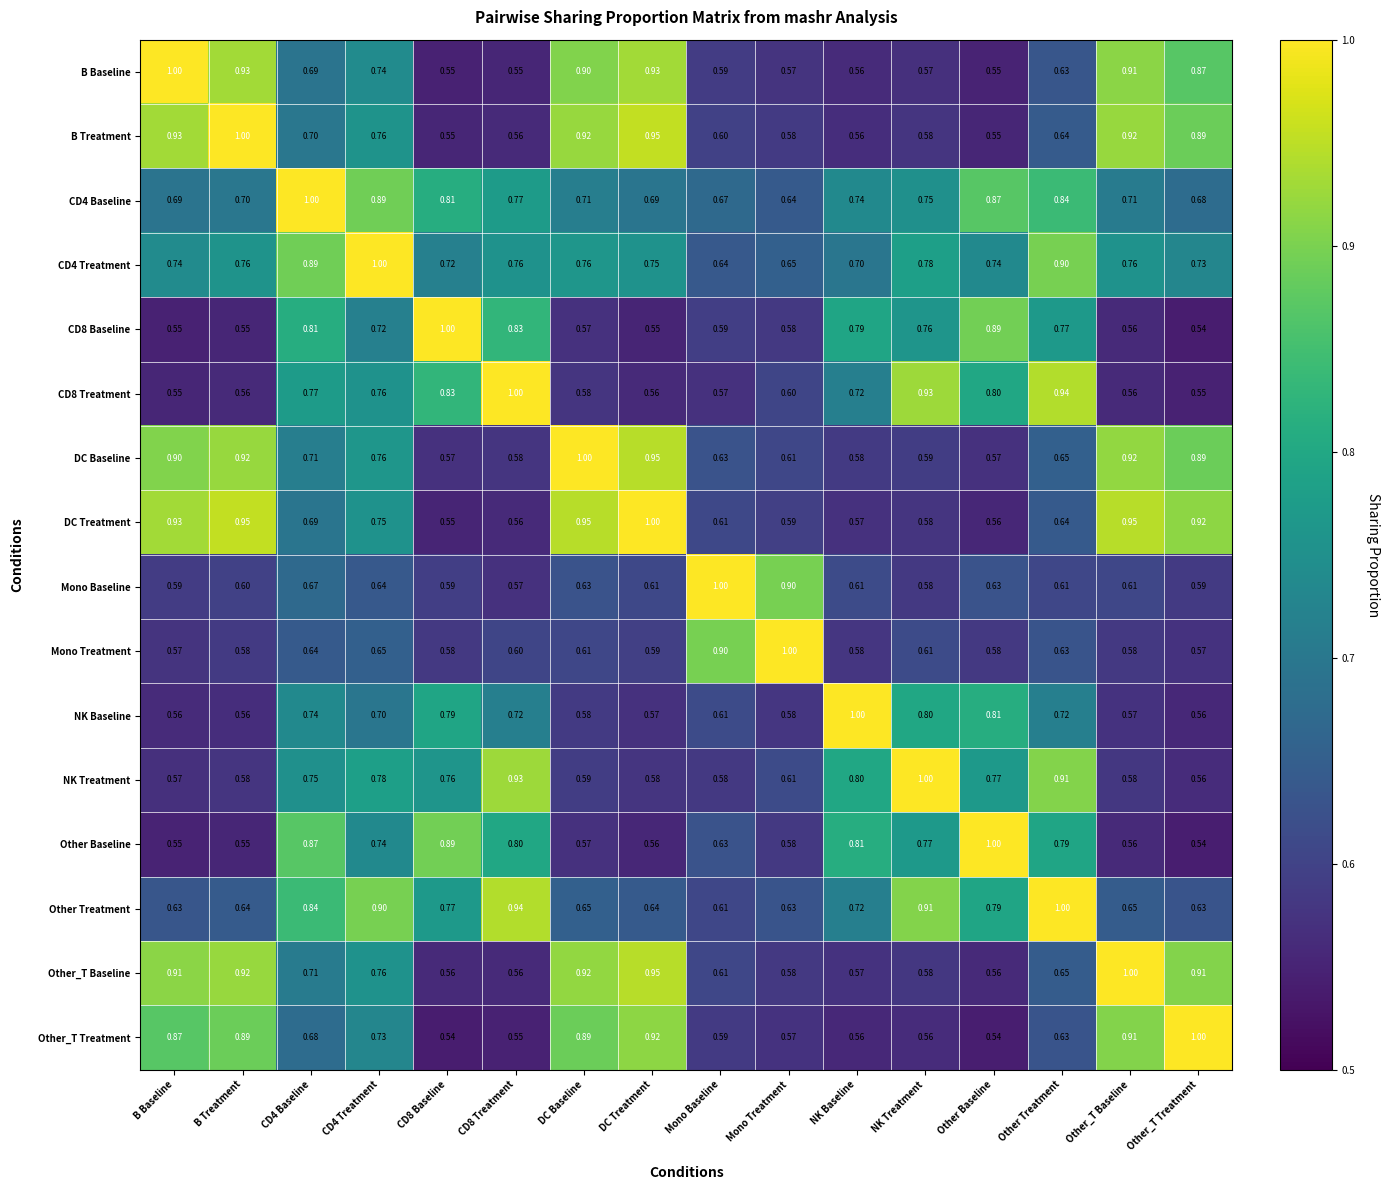

How many distinct data groups are displayed?

16